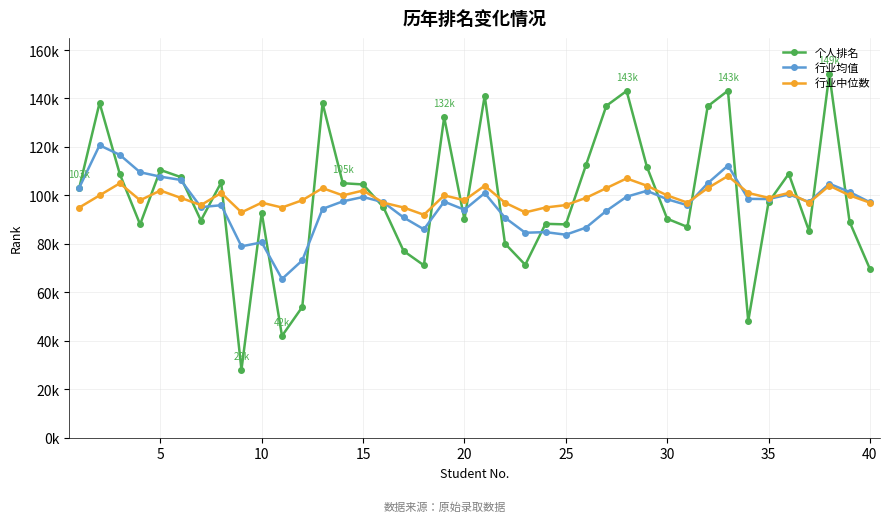

Does the chart have visible grid lines?

Yes